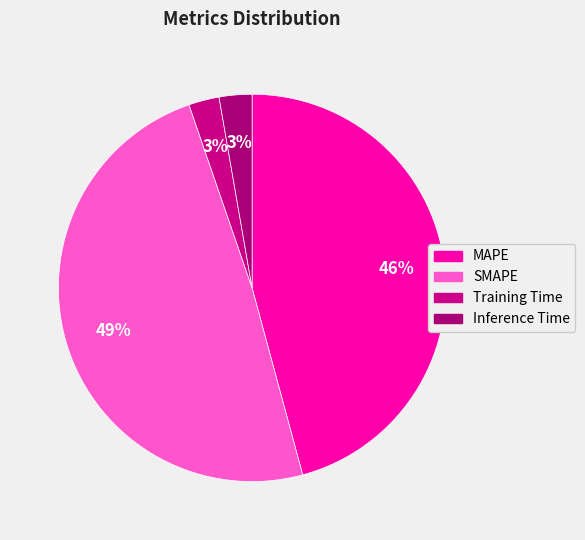

What is the largest slice in the pie chart?

SMAPE